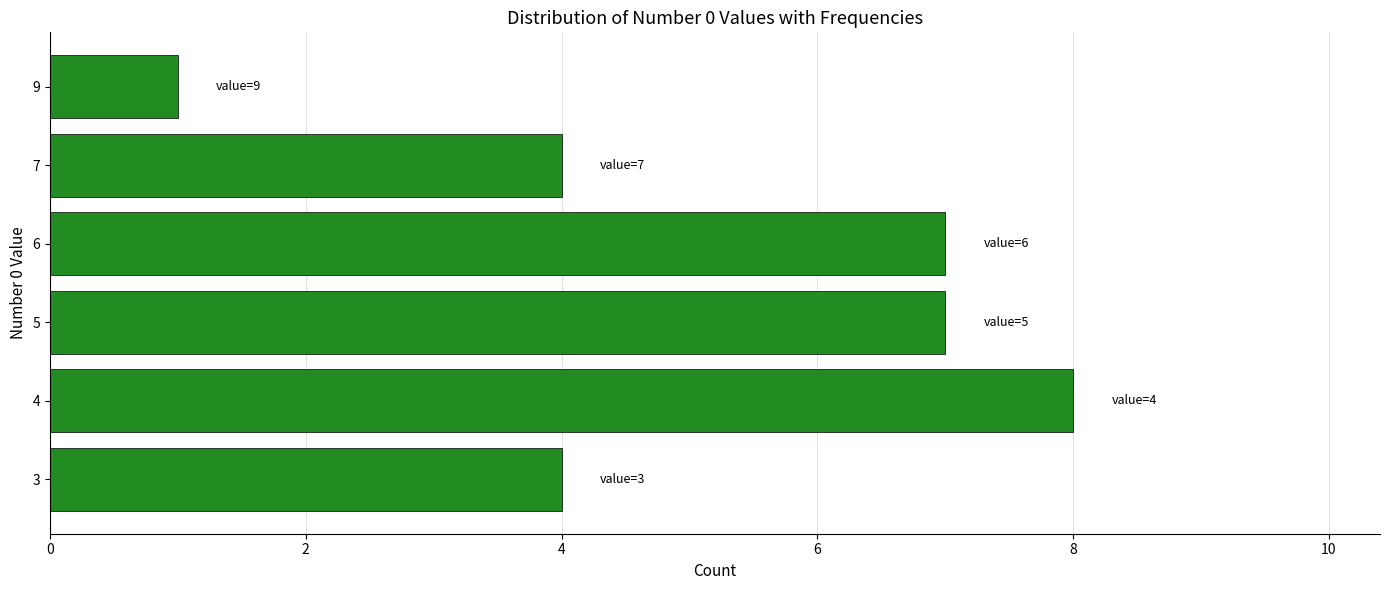

What is the average value?

5